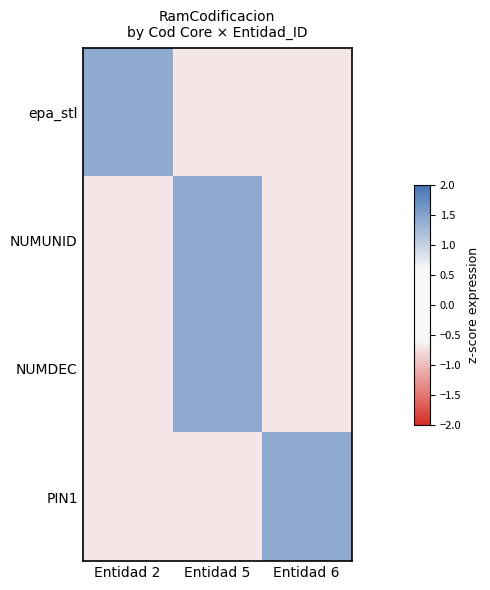

At how many categories does at least one series exceed 1?

3